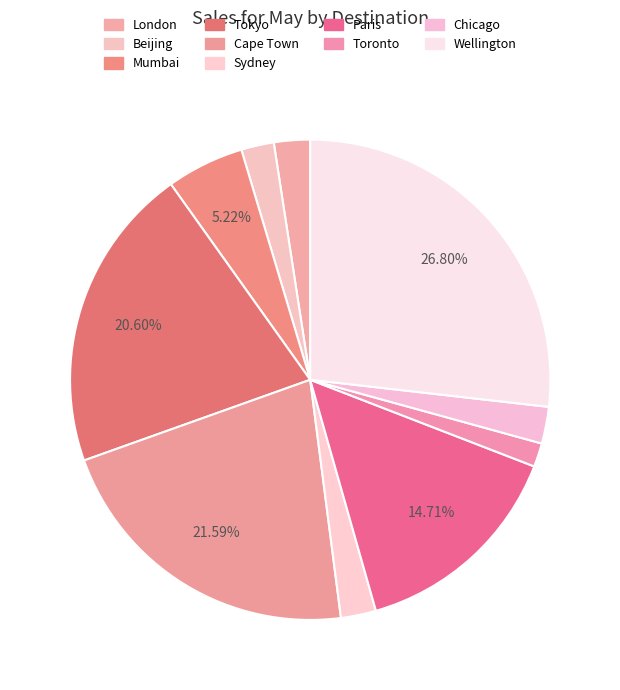

Count the number of slices in the pie.

10